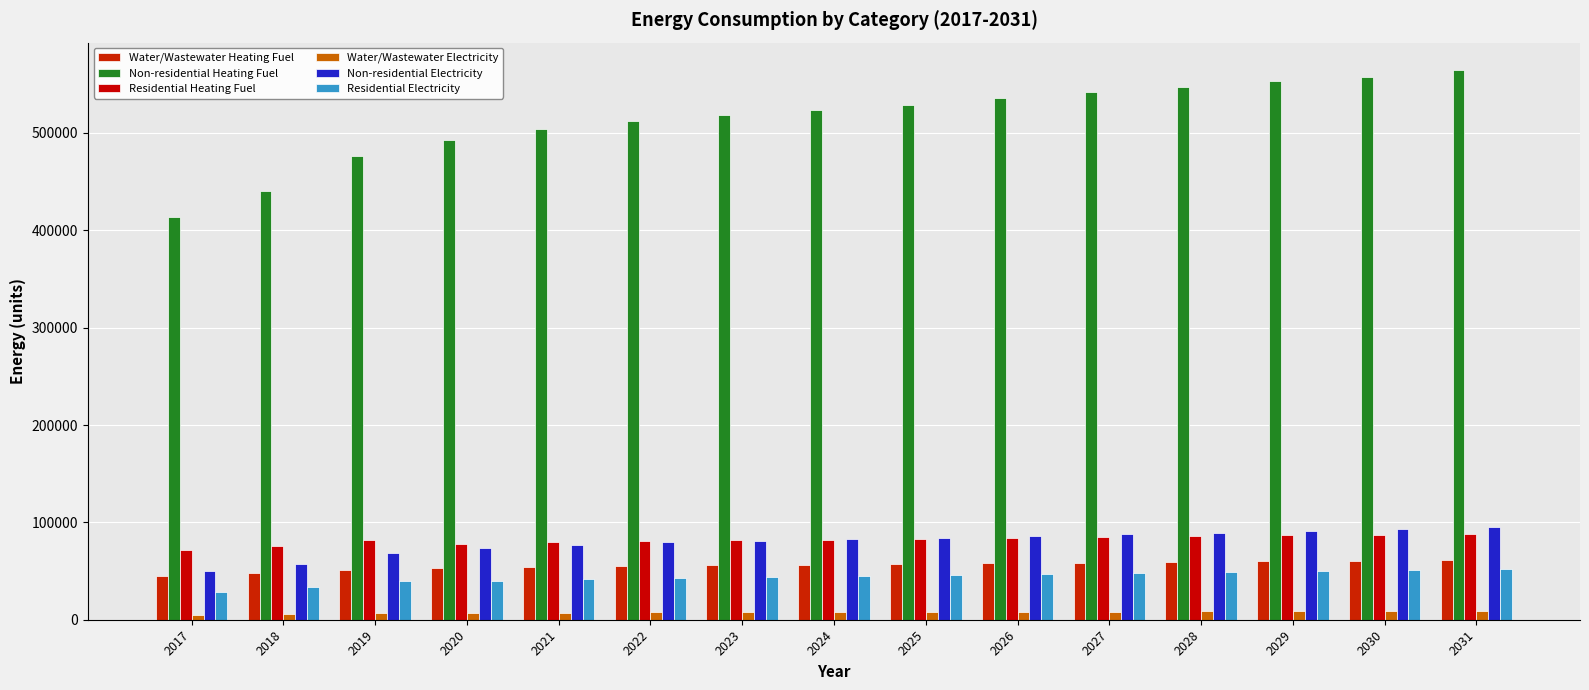

List the labels in order of Residential Heating Fuel value, smallest first.

2017, 2018, 2020, 2021, 2022, 2023, 2019, 2024, 2025, 2026, 2027, 2028, 2029, 2030, 2031